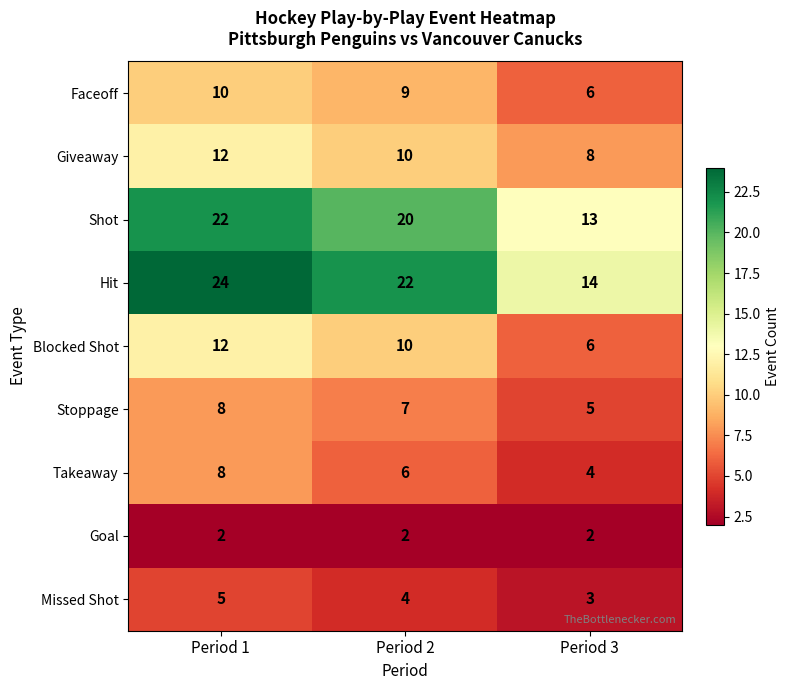

Read the Stoppage value at Period 3.

5